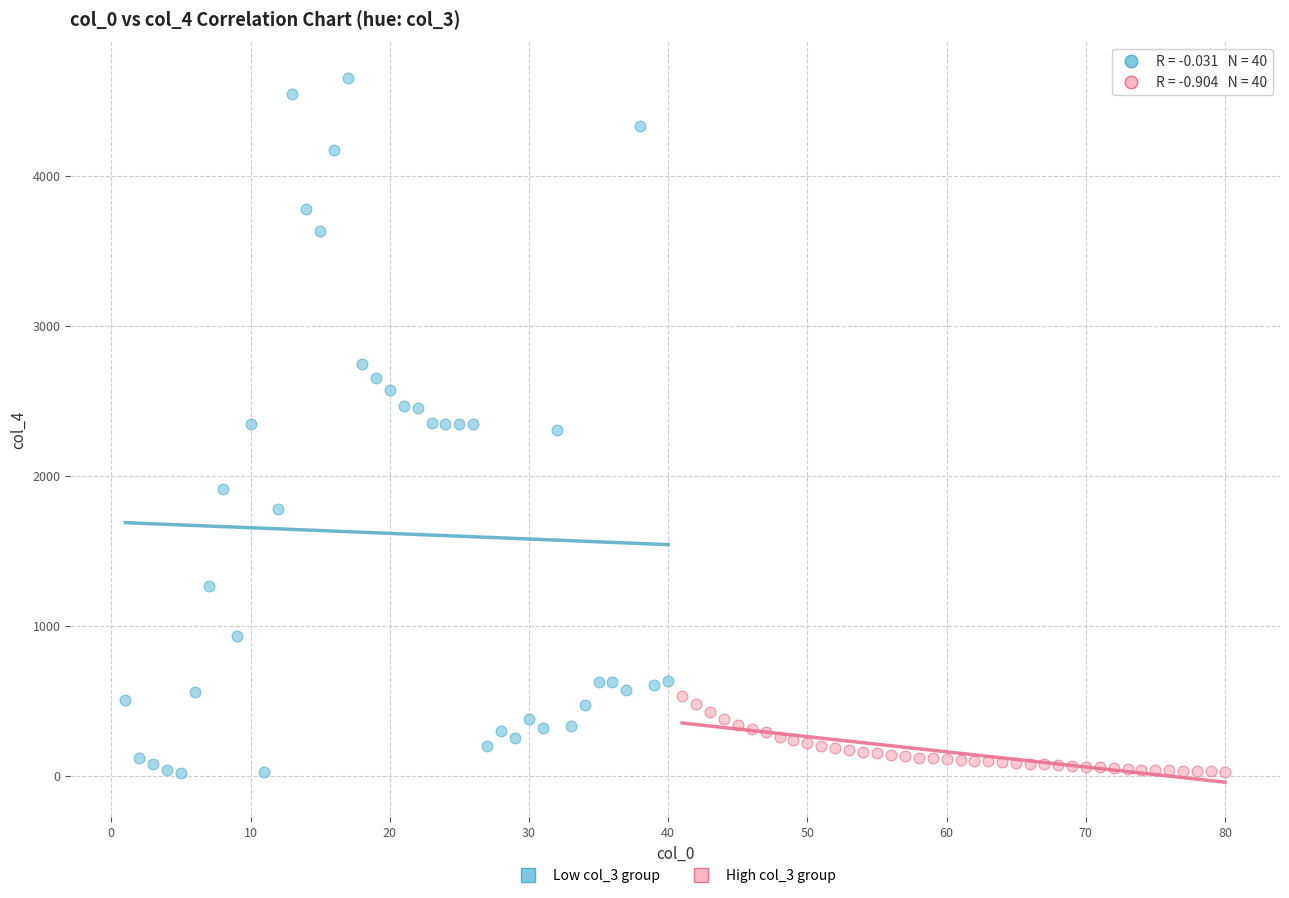

Which series has the widest spread of Y values?

Low col_3 group